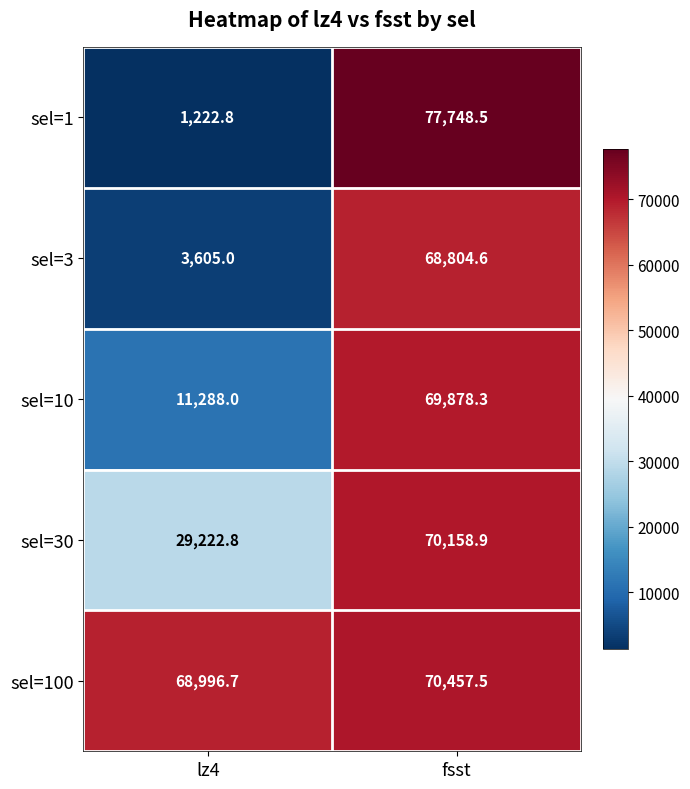

Where does the sel=1 series first go above 77748?

fsst